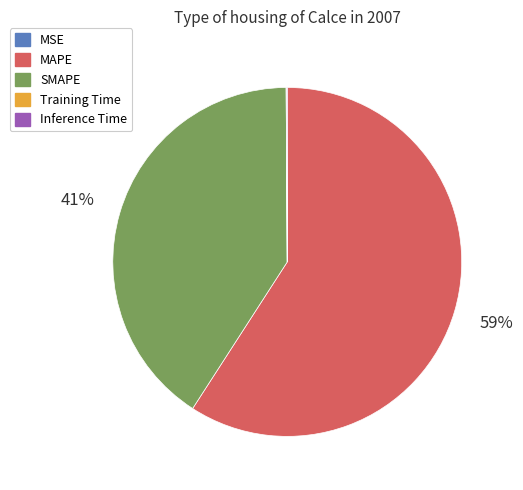

Which category accounts for the majority?

MAPE